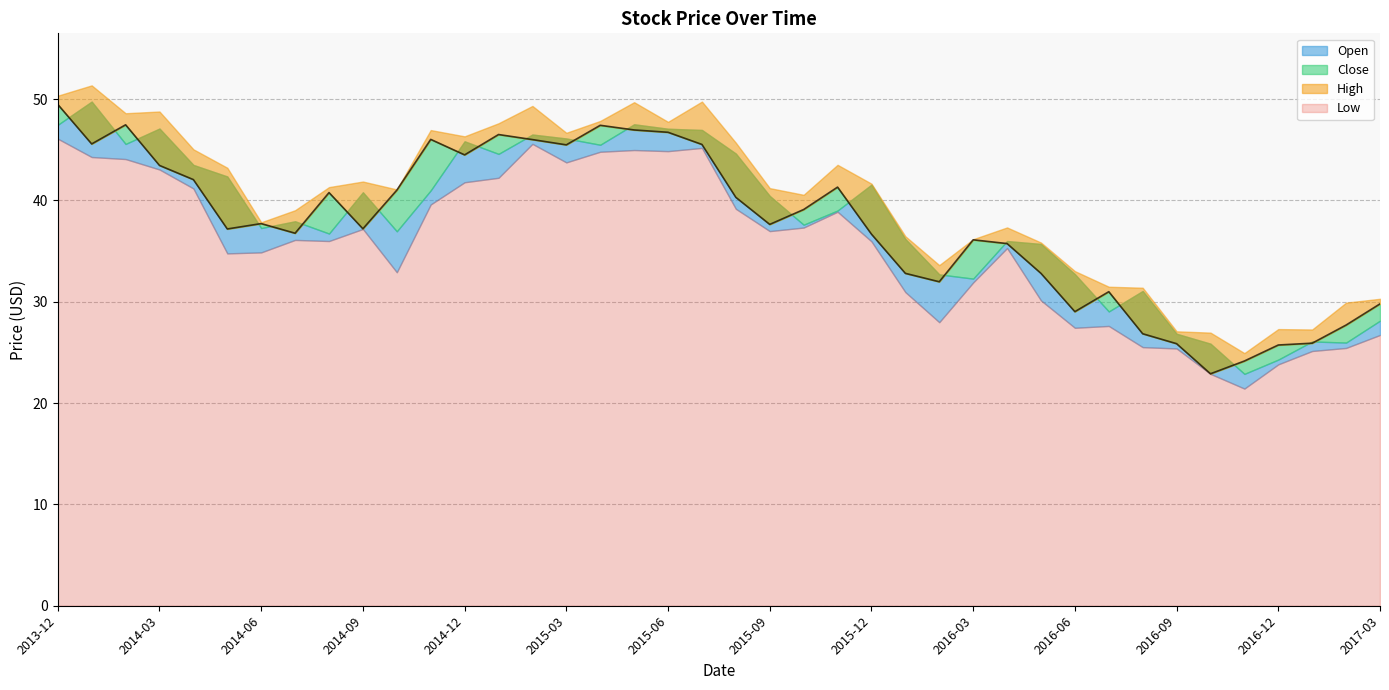

Rank the series by their maximum value, from highest to lowest.

High, Open, Close, Low